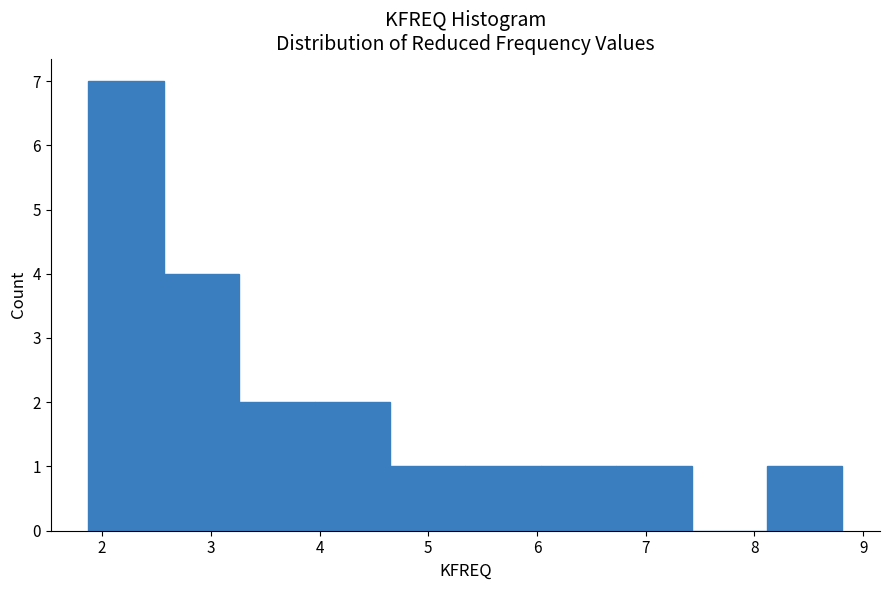

Reading left to right, list every bar in this chart as the range it spans on the x-axis followed by its height. Neither the bar edges nor the heights are printed on the chart, so give them approximately, as read against the axes.

1.9 to 2.6: 7
2.6 to 3.3: 4
3.3 to 4.0: 2
4.0 to 4.6: 2
4.6 to 5.3: 1
5.3 to 6.0: 1
6.0 to 6.7: 1
6.7 to 7.4: 1
7.4 to 8.1: 0
8.1 to 8.8: 1